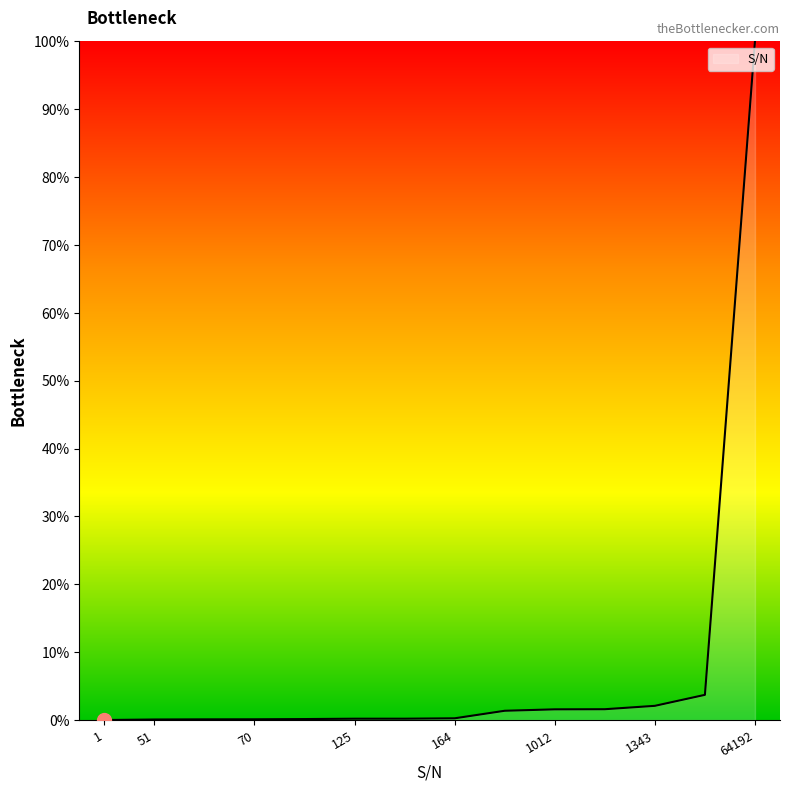

How many distinct data groups are displayed?

1